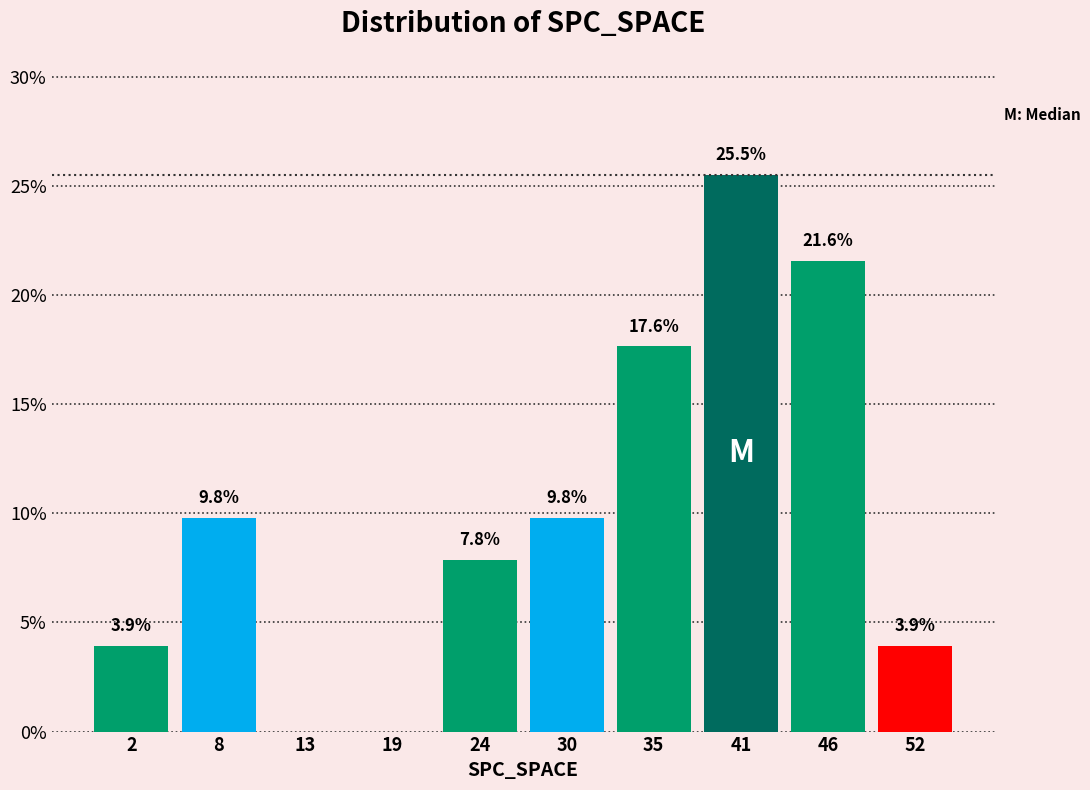

Reading left to right, what are all the values shown in this chart?

2=3.9	8=9.8	13=0.0	19=0.0	24=7.8	30=9.8	35=17.6	41=25.5	46=21.6	52=3.9